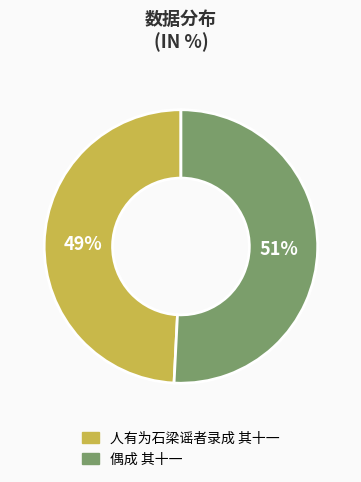

Combined, do 人有为石梁谣者录成 其十一 and 偶成 其十一 account for over 50%?

Yes